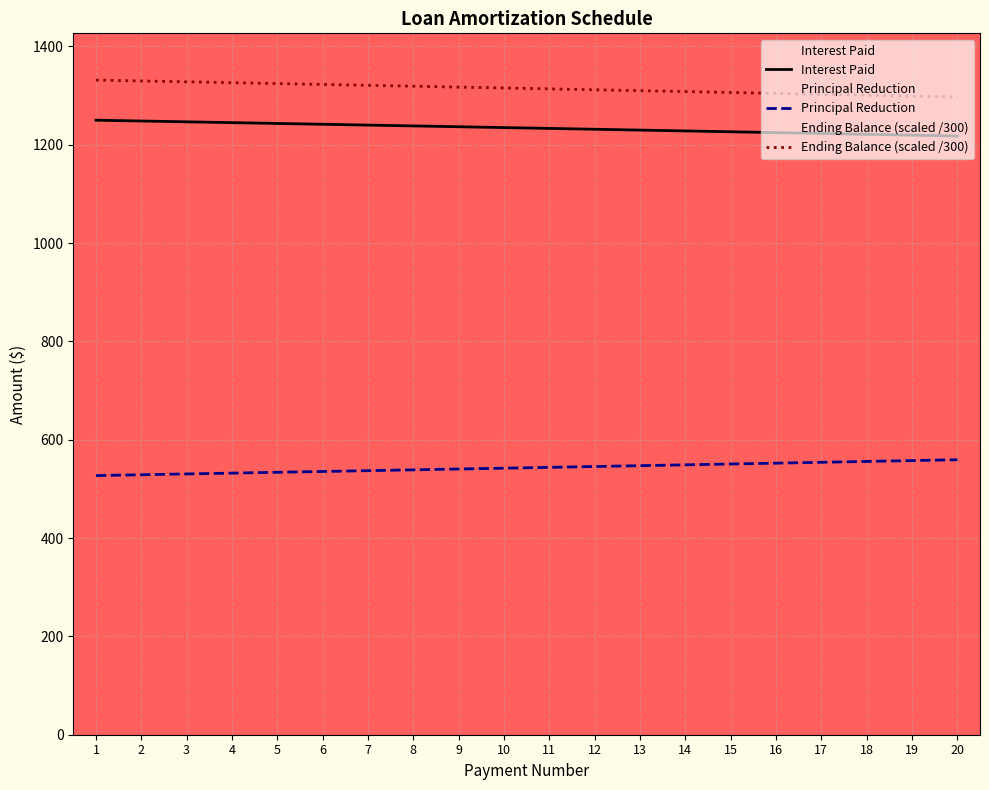

Is this an area chart (filled region under the line)?

No